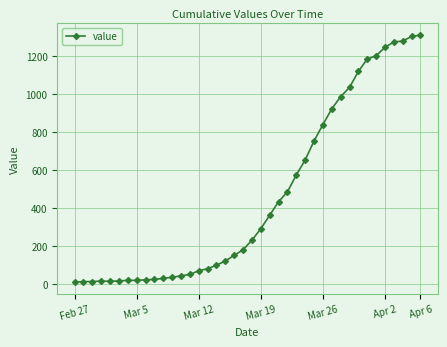

What is the average value?

465